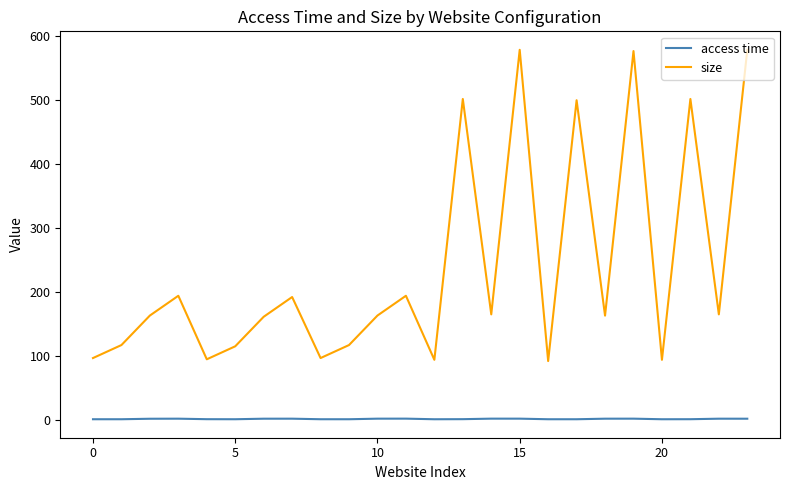

True or false: size and access time intersect in this chart.

False